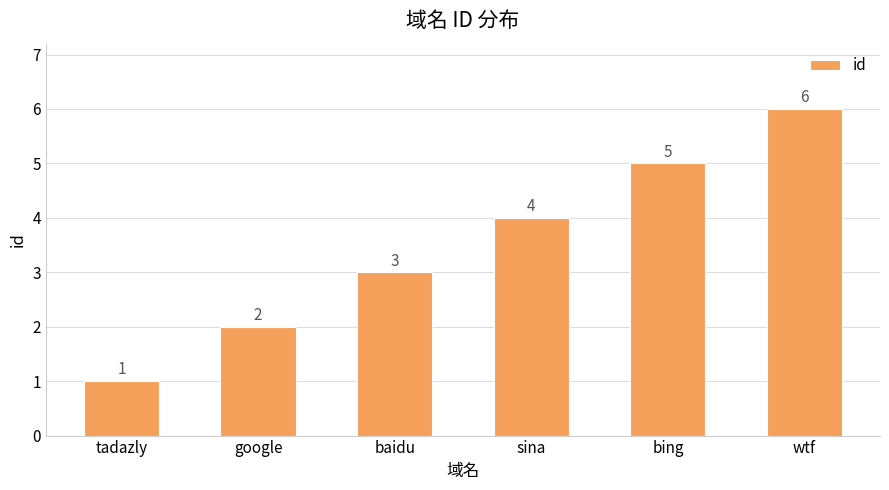

The value at wtf is 1. True or false?

False